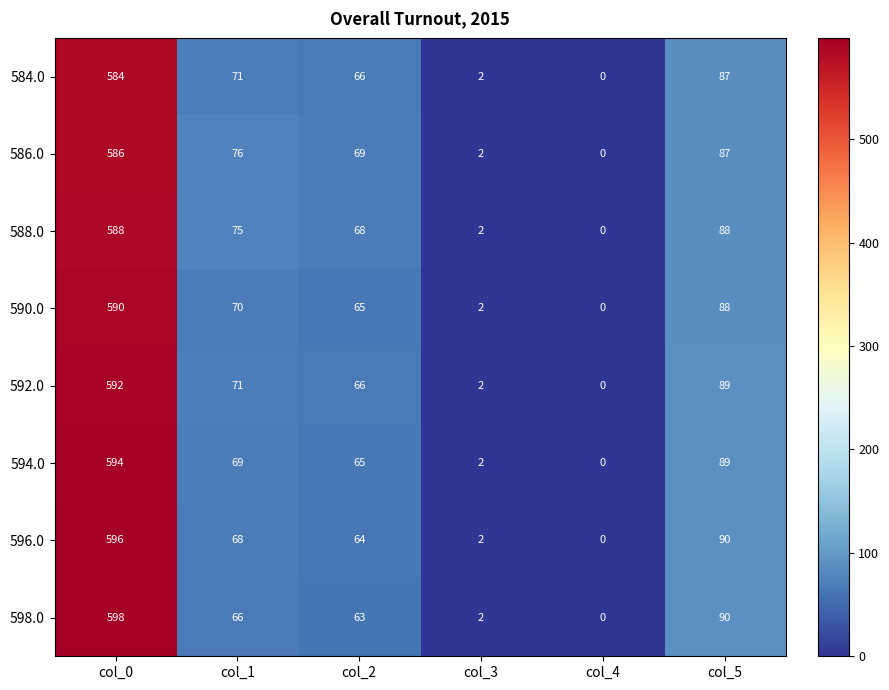

At how many categories does at least one series exceed 500?

1